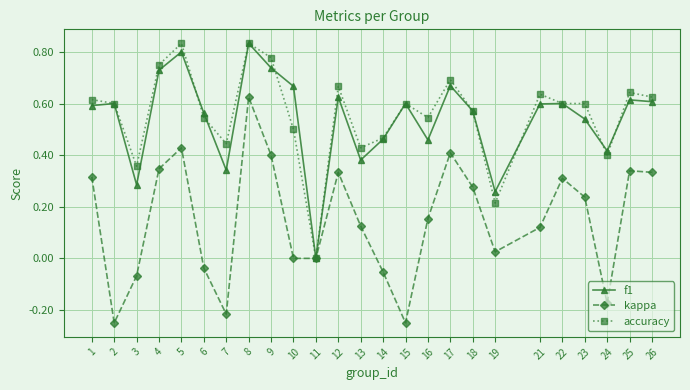

How many f1 values are between 0 and 1?

25